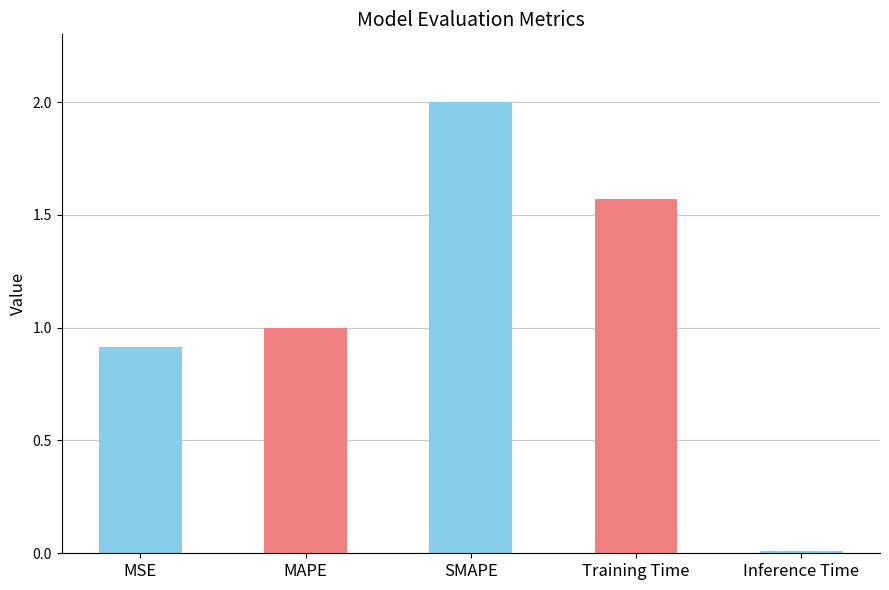

The chart shows a value of 1.0 at Training Time. True or false?

False